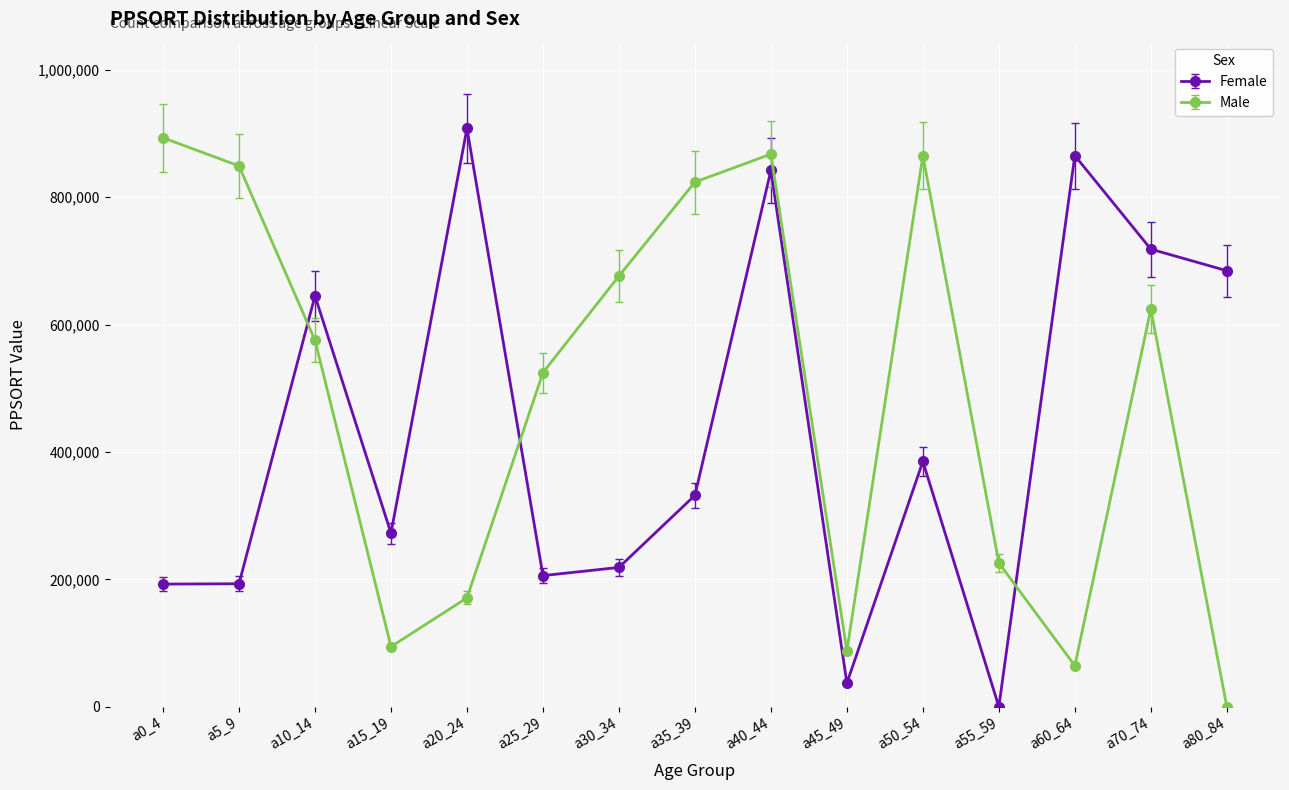

What is the approximate value of Female at a40_44, to the nearest 50?

841950